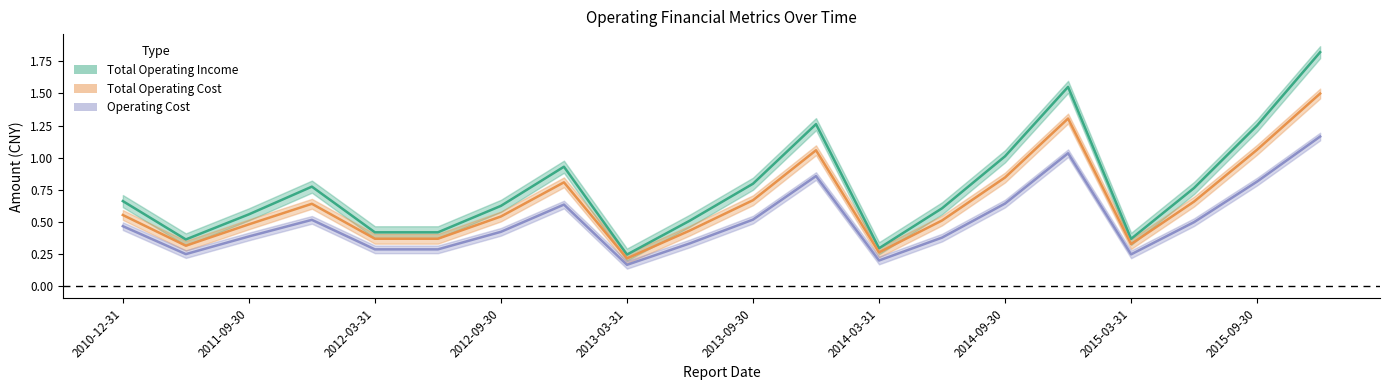

In OPERATE_COST, how many points are higher than both neighbors (excluding endpoints)?

4